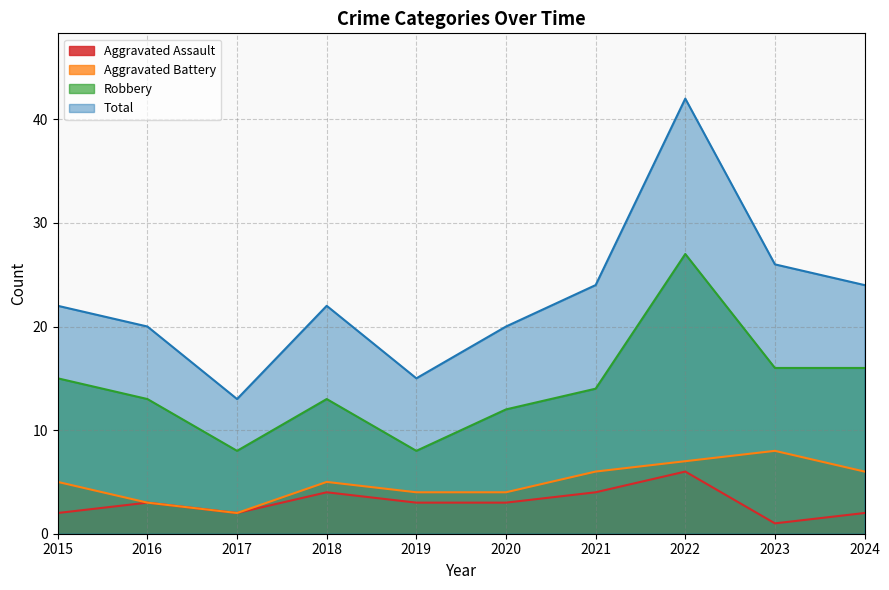

What are all the series names shown in the legend?

Aggravated Assault, Aggravated Battery, Robbery, Total